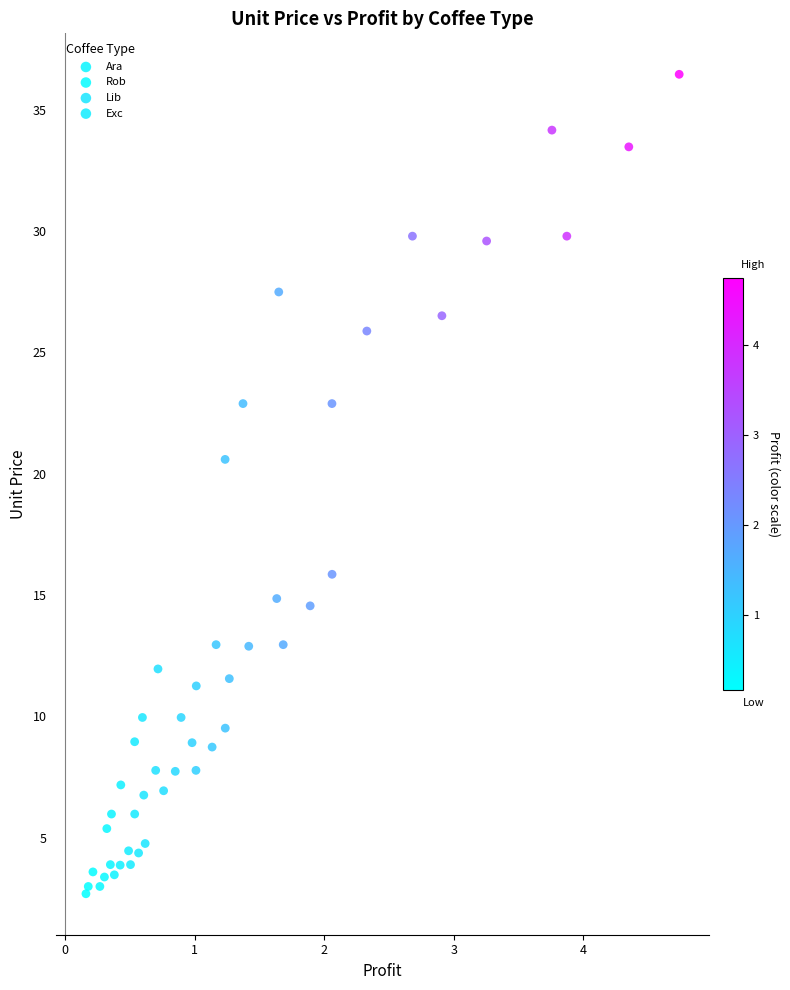

Which series reaches the maximum Y coordinate?

Lib